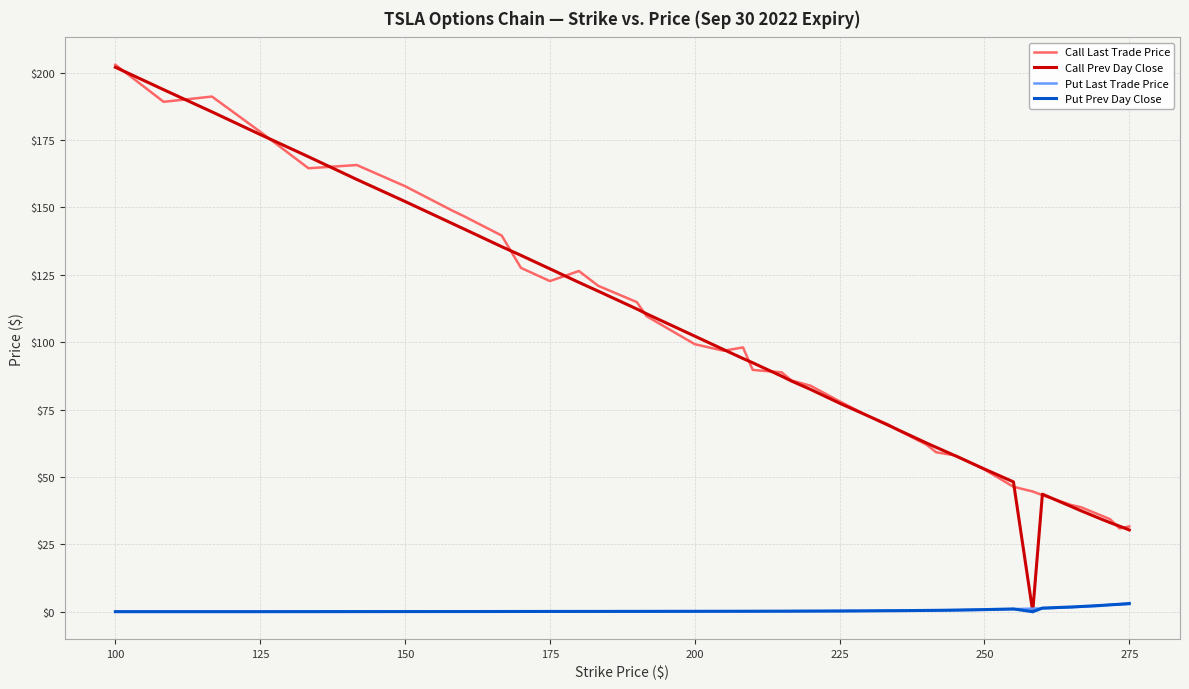

True or false: Call Last Trade Price and Put Last Trade Price intersect in this chart.

False